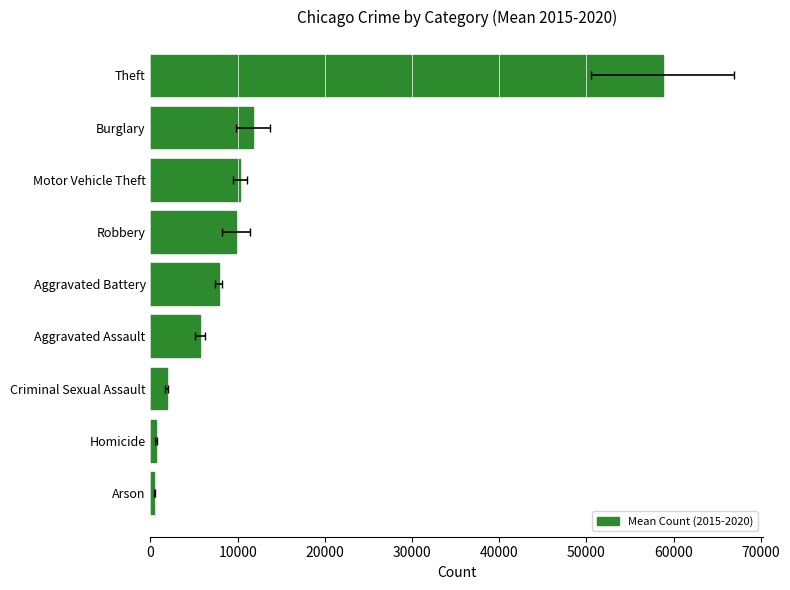

How many data points does each series have?

9